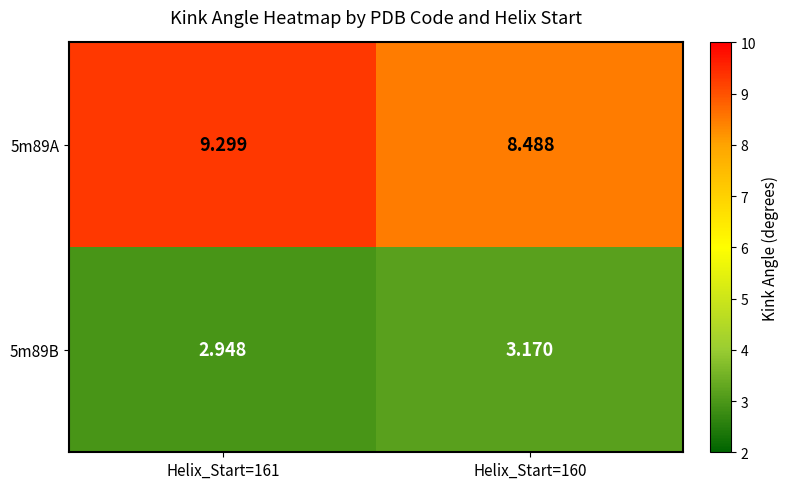

Is the value of 5m89B at Helix_Start=161 greater than the value of 5m89A at Helix_Start=161?

No